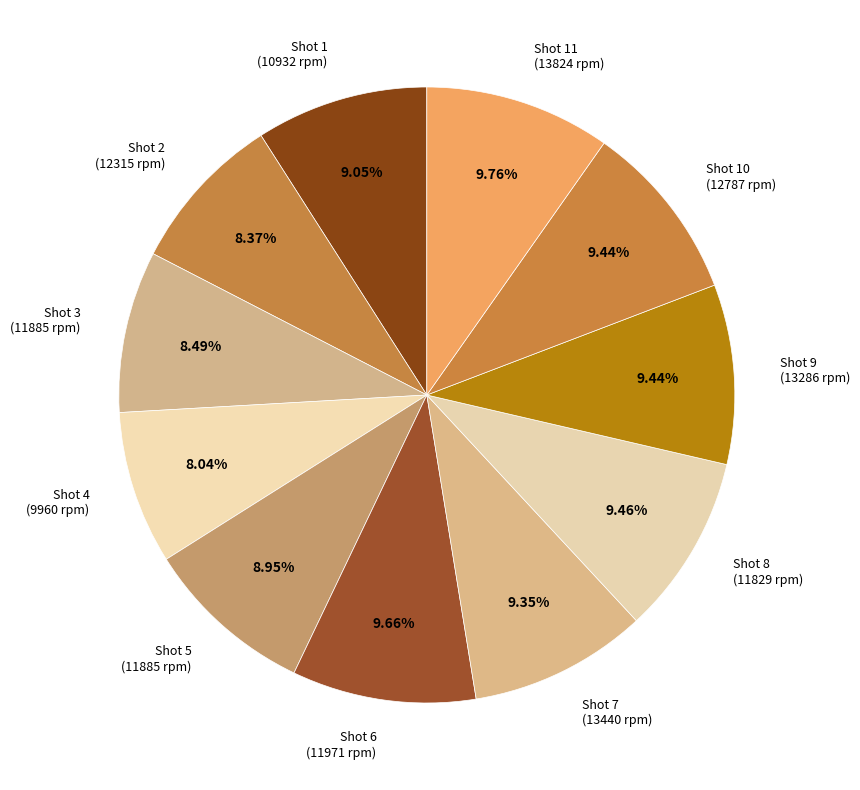

Is there any slice that represents more than half of the pie?

No